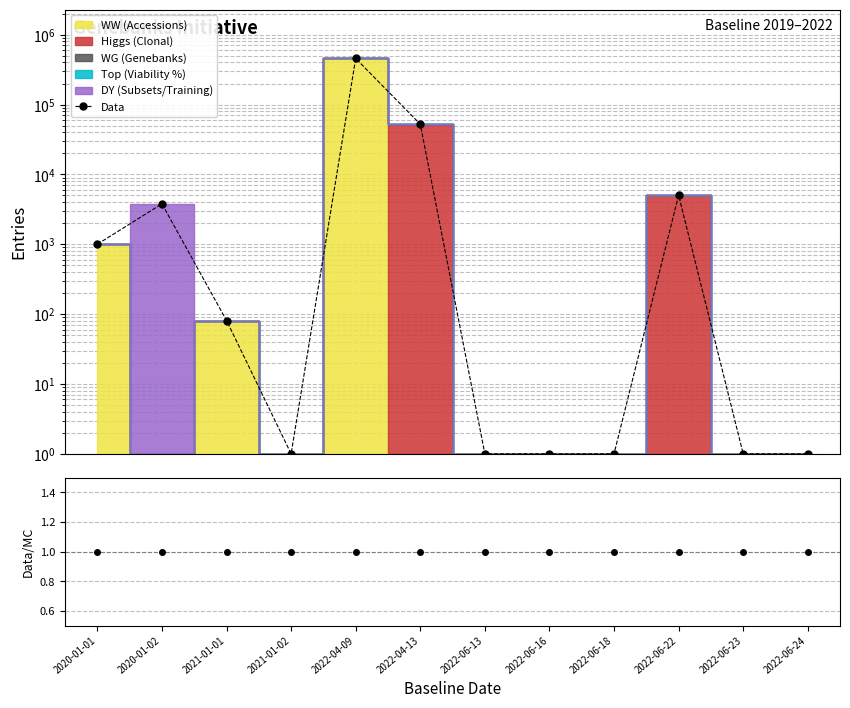

Is it true that Data/MC equals 1.3 at 2022-04-13?

False